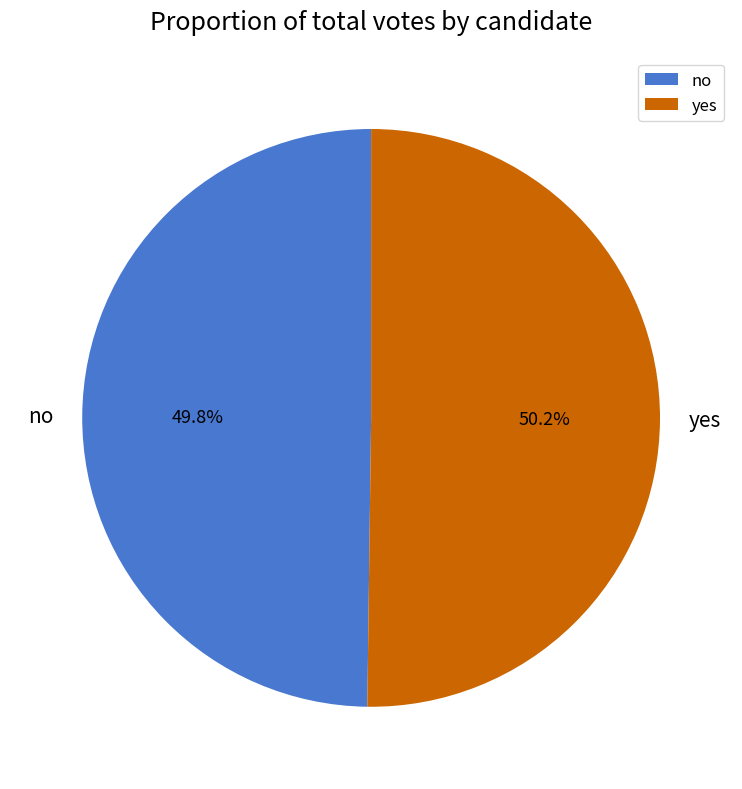

What is the ratio of the value at no to the value at yes?

1.0